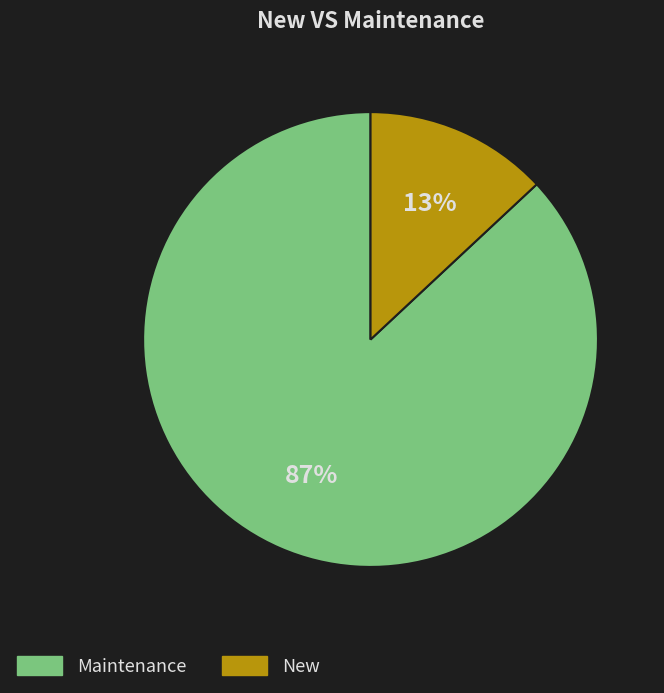

What is the smallest slice in the pie chart?

New